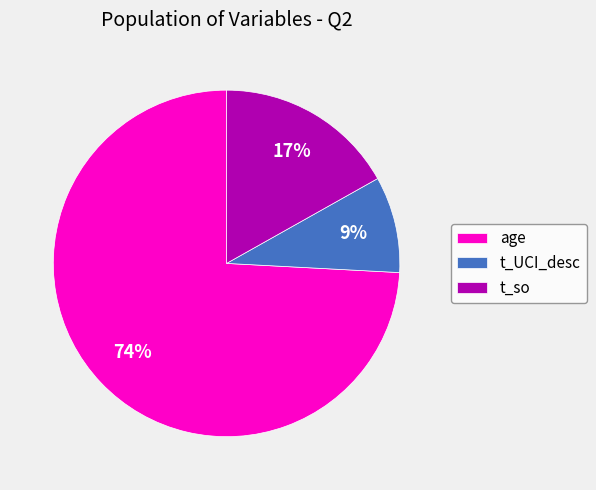

What percentage is the age slice, to the nearest percent?

74%